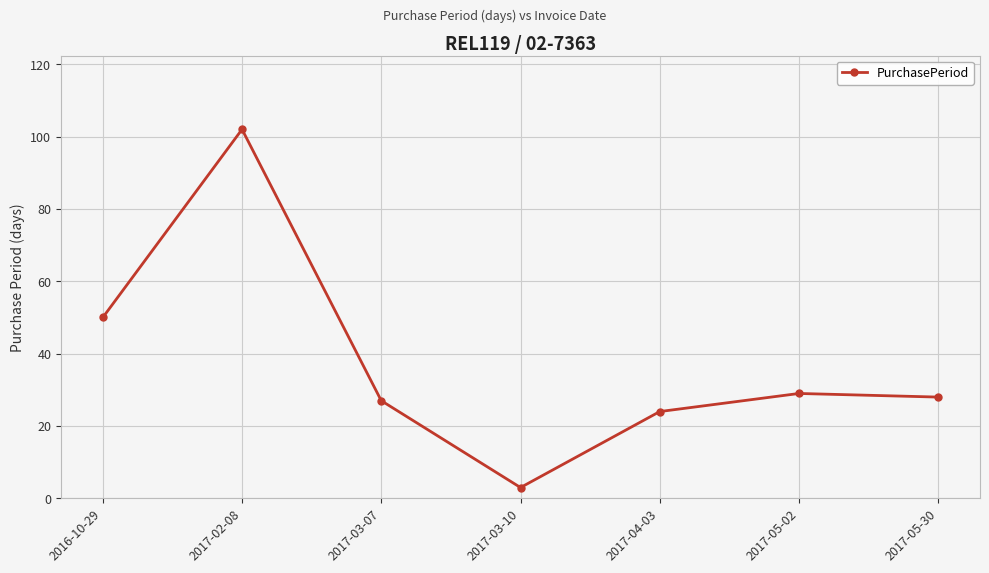

What is the difference between the values at 2017-03-07 and 2017-04-03?

3